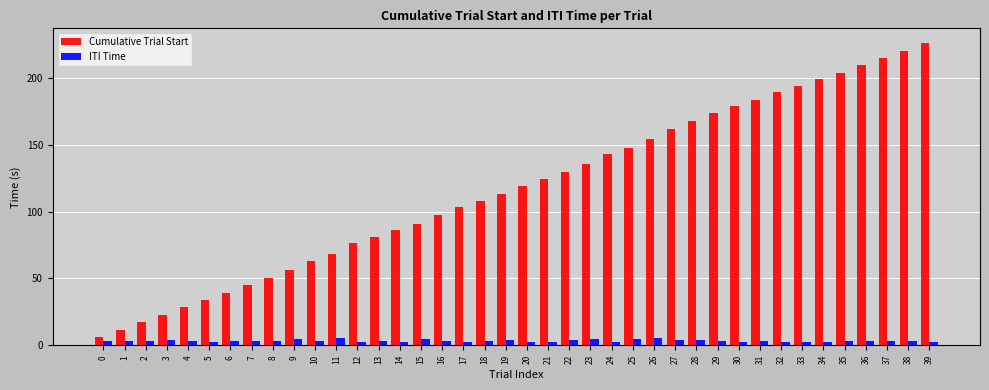

How many categories are shown in the chart?

40